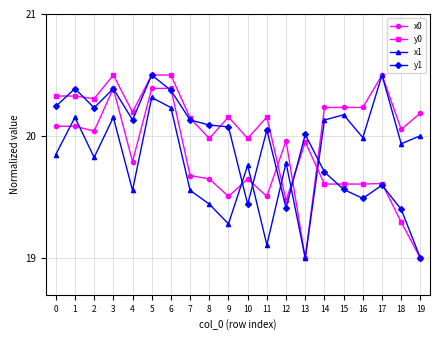

At which label is y0 closest to 19?

19